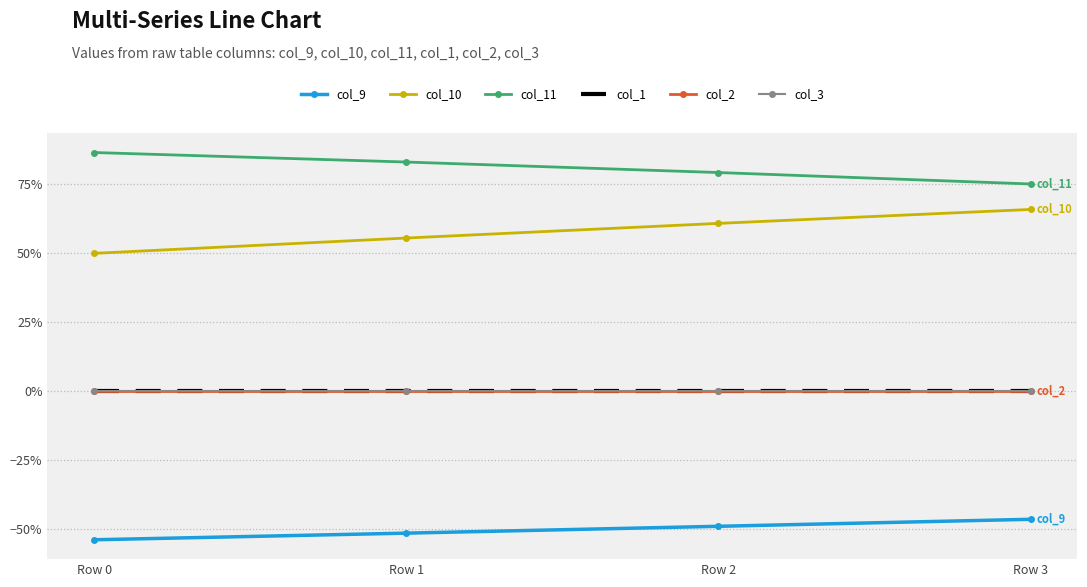

Is it true that col_9 equals -0.1 at Row 2?

False